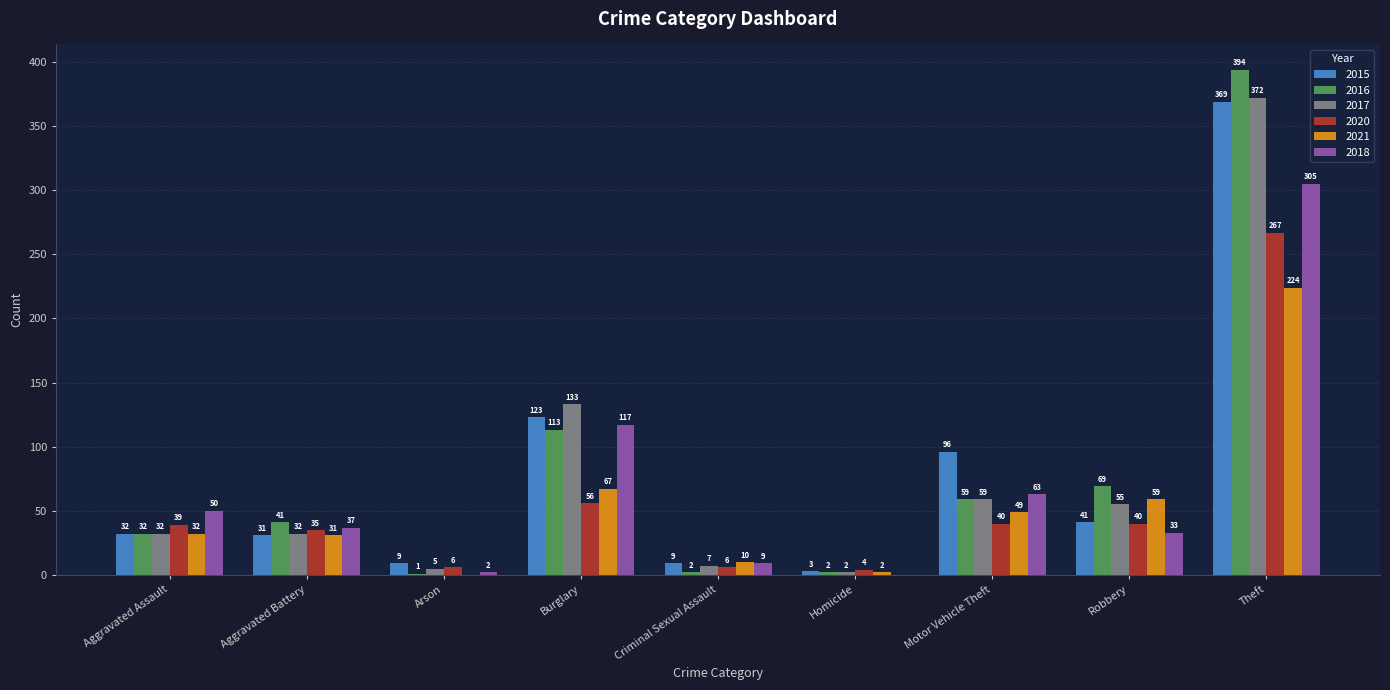

How many groups of bars are there?

9